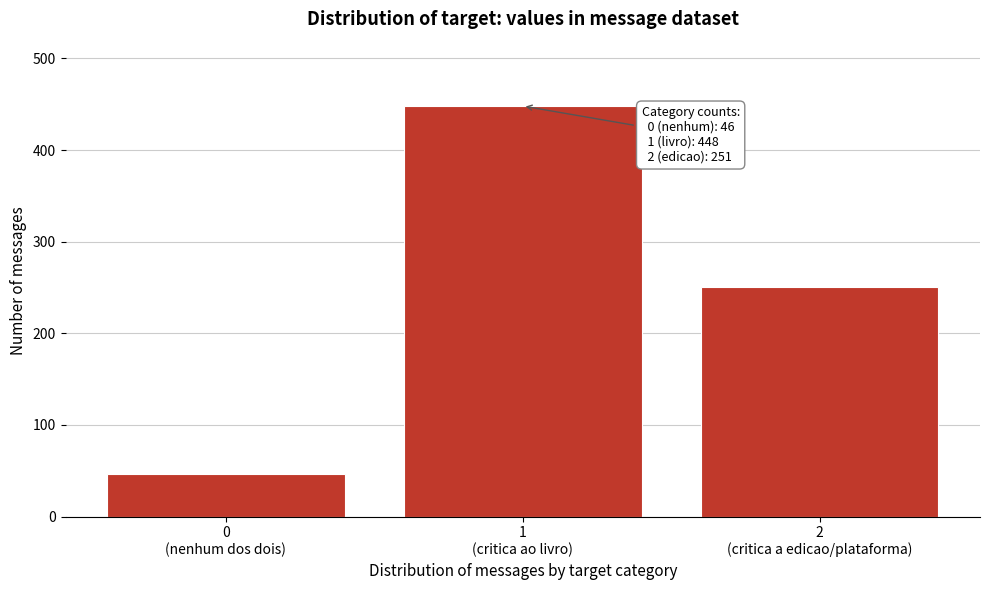

Reading right to left, transcribe all the data shown in this chart.

251	448	46